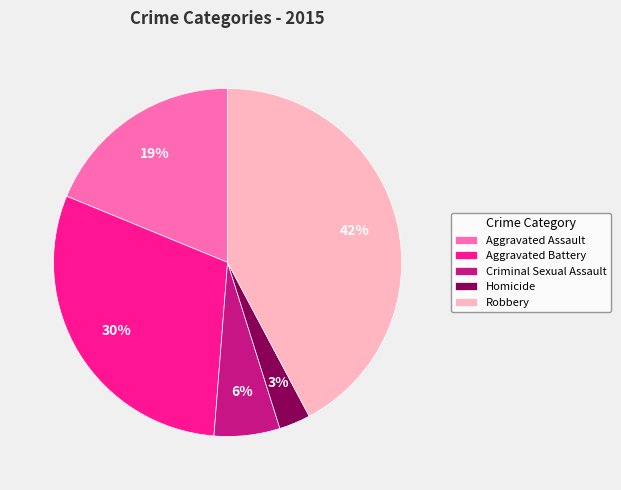

To the nearest percent, what is the combined percentage of Criminal Sexual Assault and Aggravated Battery?

36%